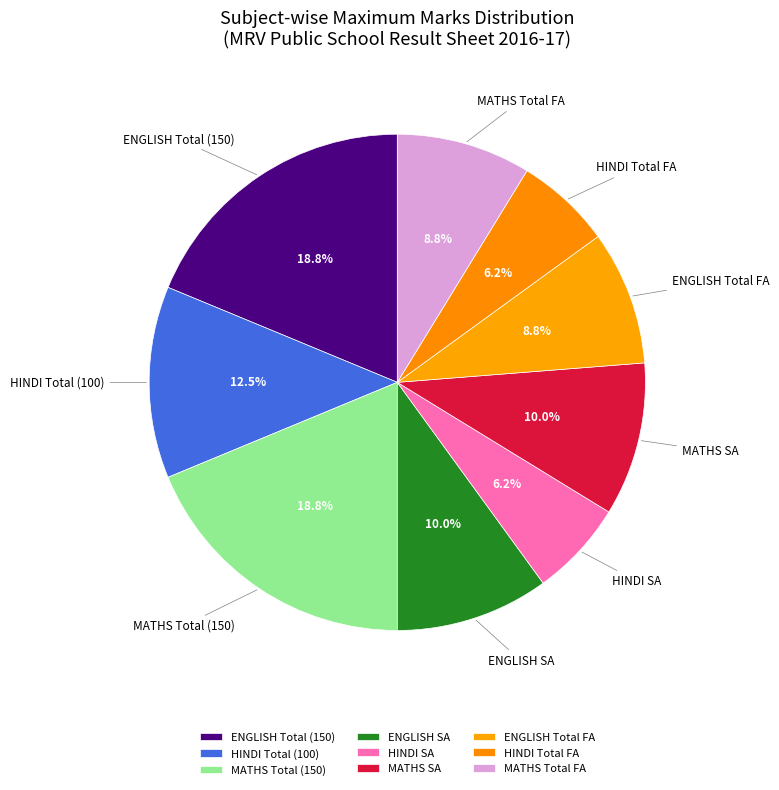

Approximately how many times larger is the value at HINDI Total FA compared to HINDI Total (100)?

0.5